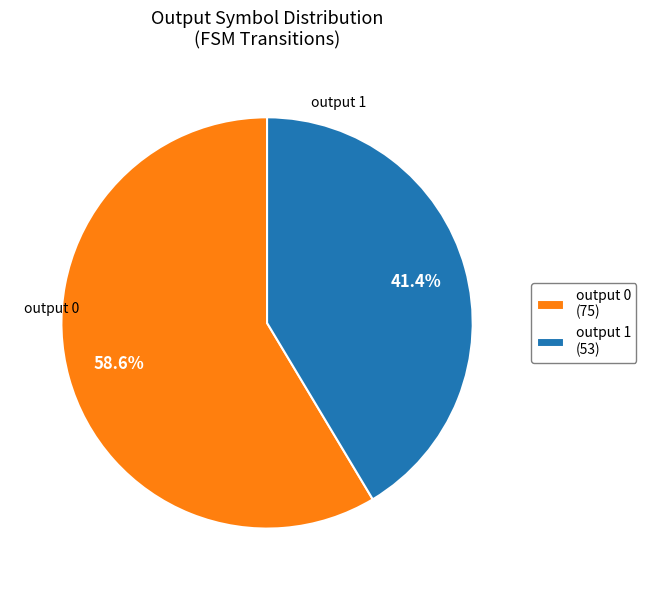

Which has a higher value, output 1 or output 0?

output 0